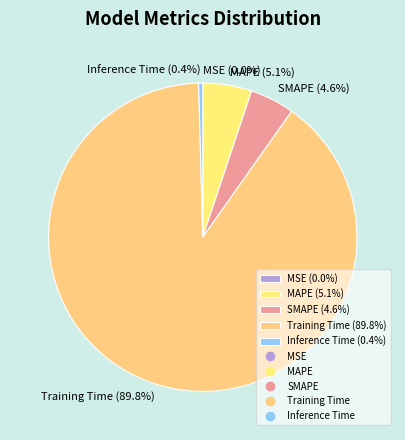

Does MAPE account for over 50% of the chart?

No